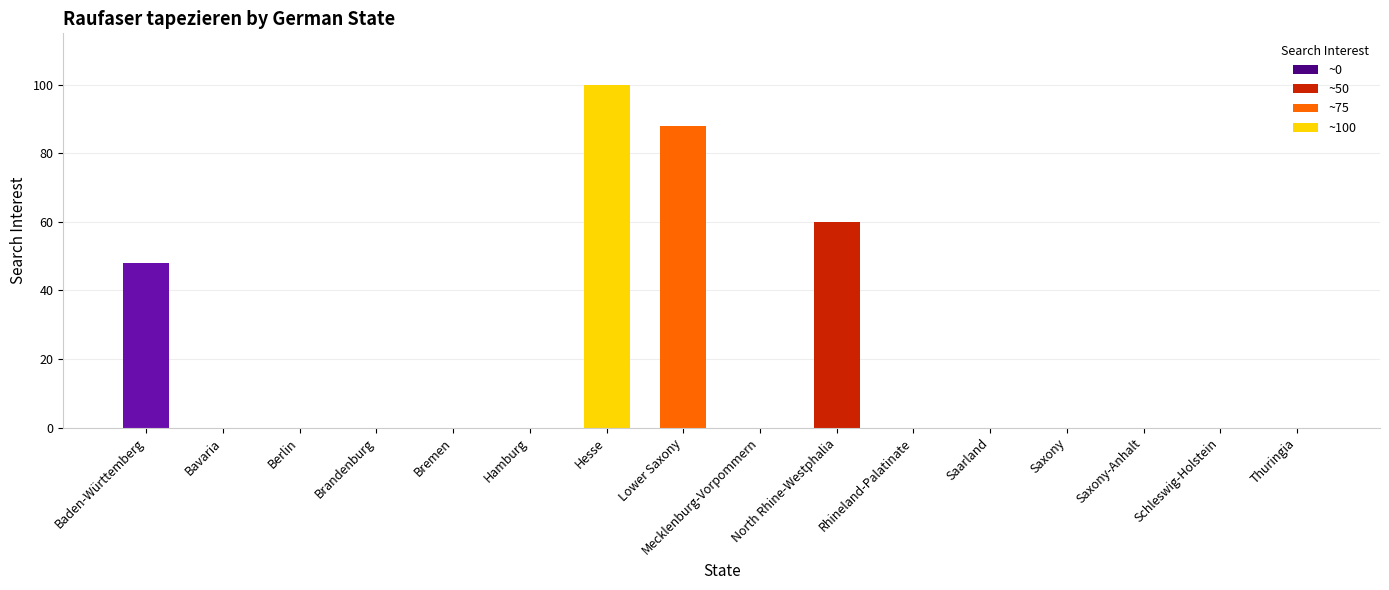

Between Mecklenburg-Vorpommern and Baden-Württemberg, which is larger?

Baden-Württemberg